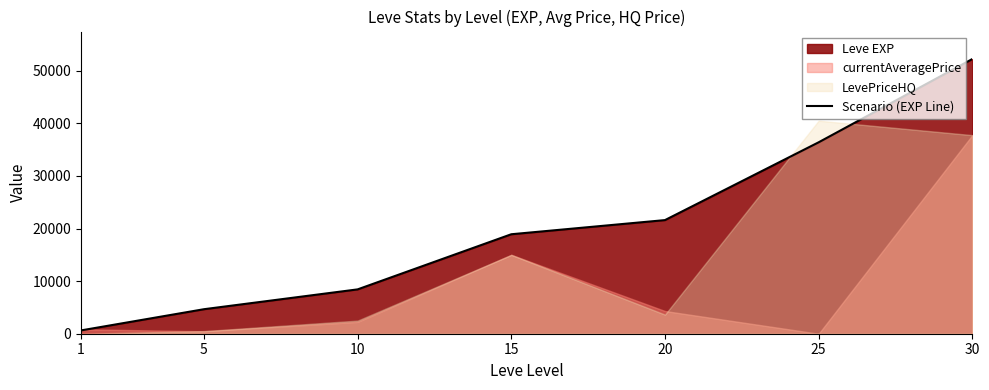

True or false: the data shows 19010 at 30.

False